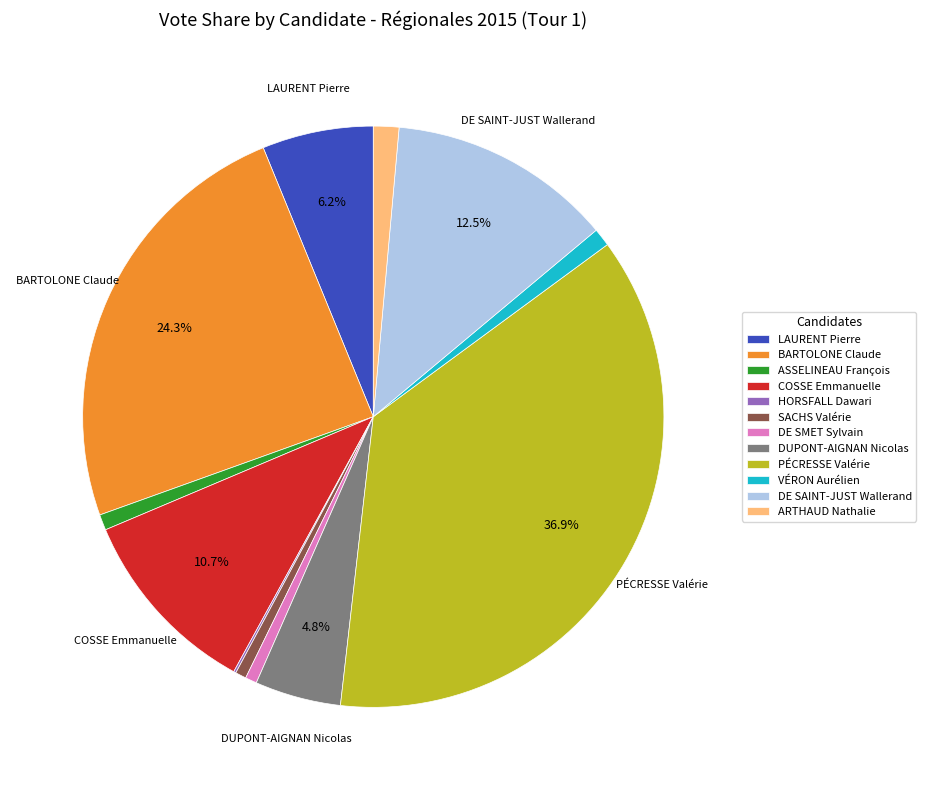

To the nearest percent, what is the difference between the largest and smallest slice percentages?

37%